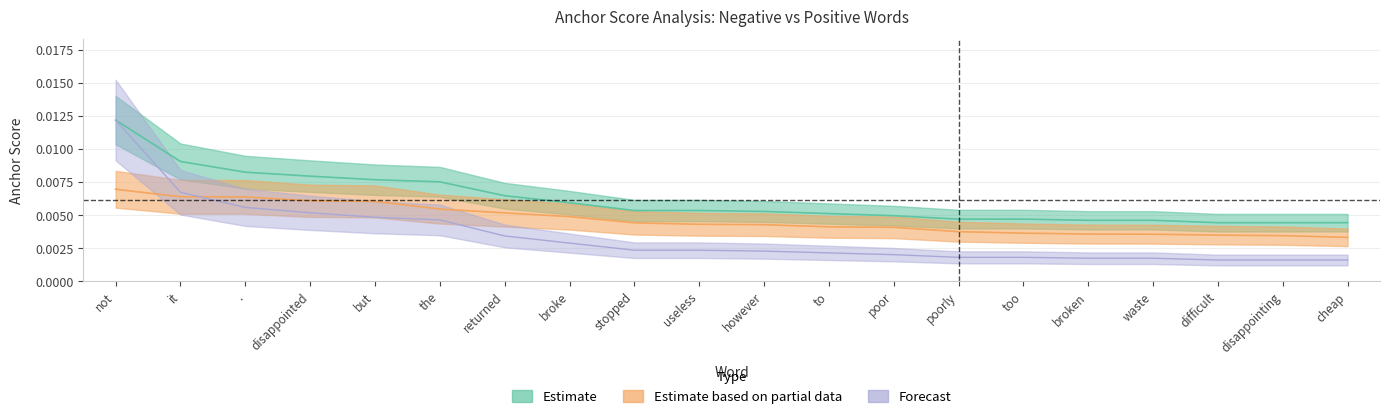

What is the label of the 19th point from the left?

disappointing